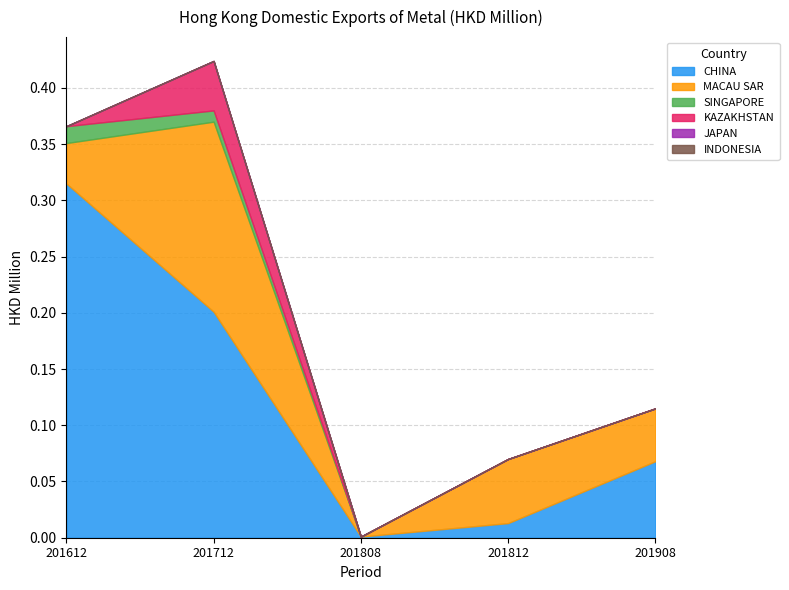

True or false: KAZAKHSTAN has more than 1 interior local peaks.

False